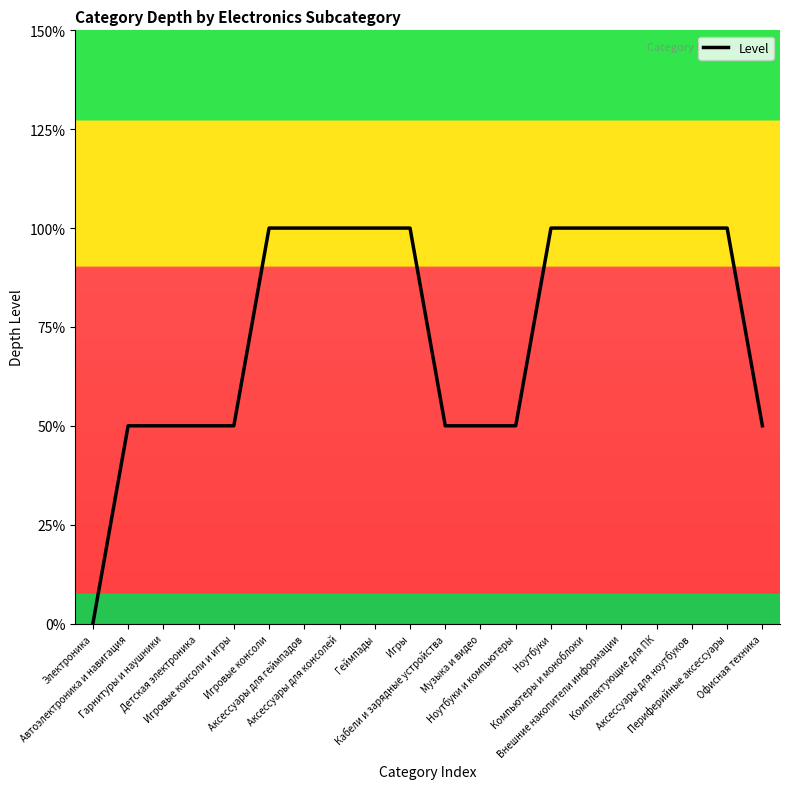

What is the difference between the values at Ноутбуки и компьютеры and Внешние накопители информации?

1